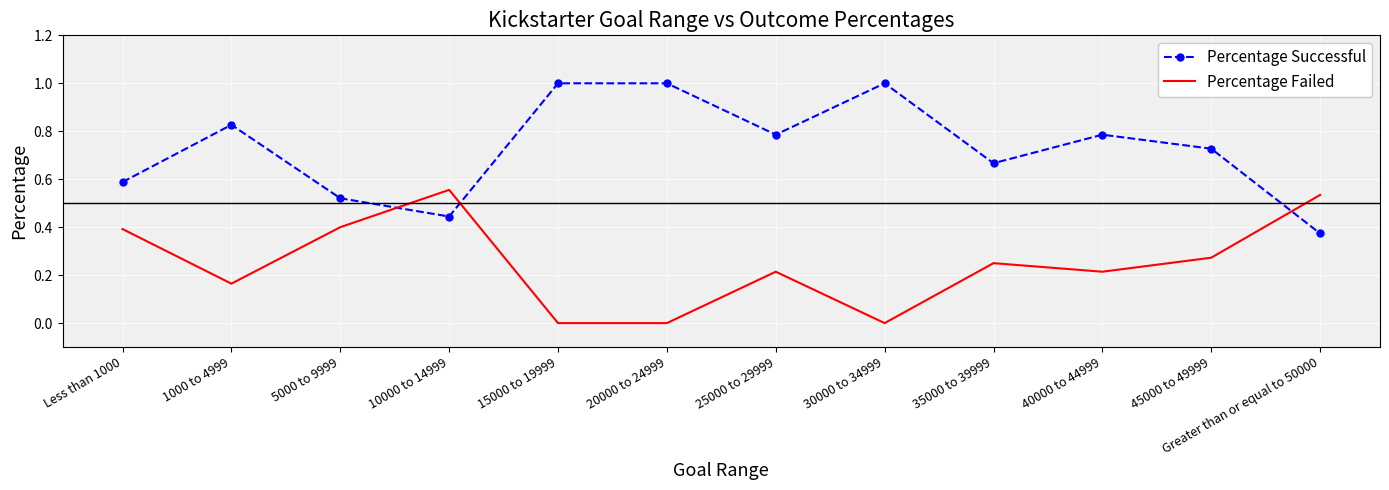

How many interior local valleys does the Percentage Successful series have?

3